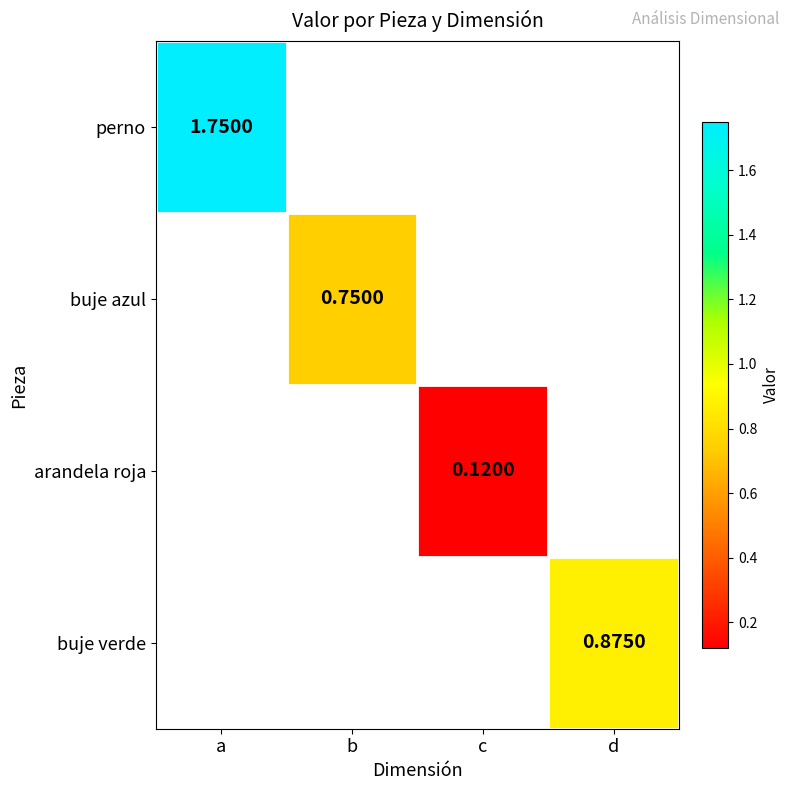

Which series has the widest spread of values?

perno